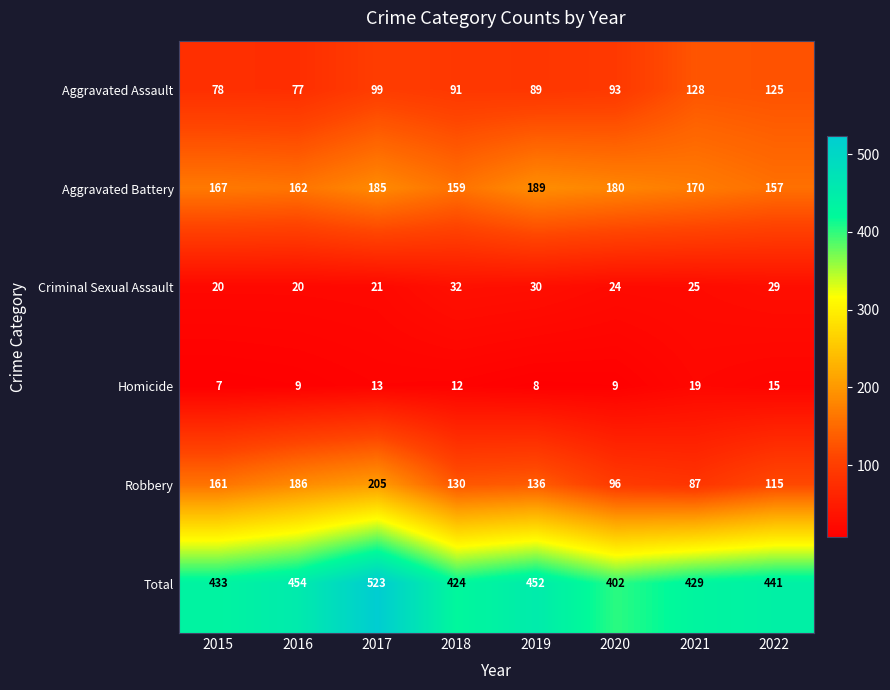

Which series has the widest spread of values?

Total